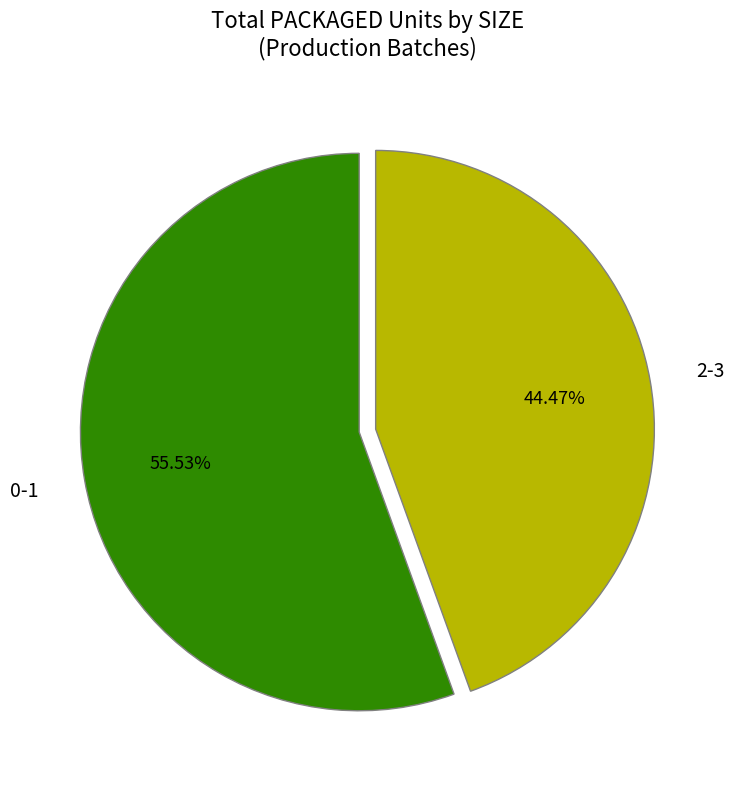

How many segments does this pie chart have?

2